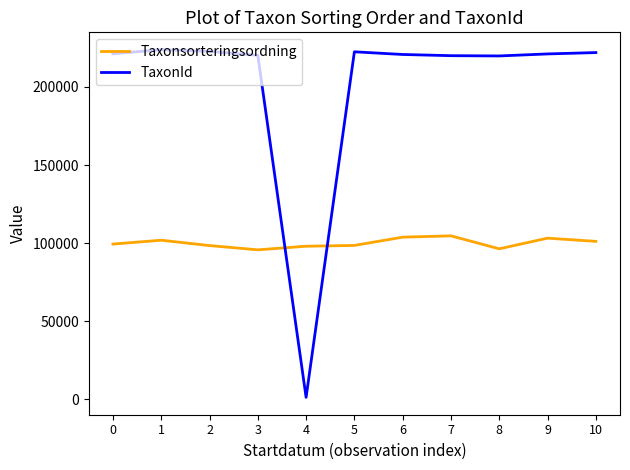

Is the value of Taxonsorteringsordning at 5 greater than the value of TaxonId at 7?

No